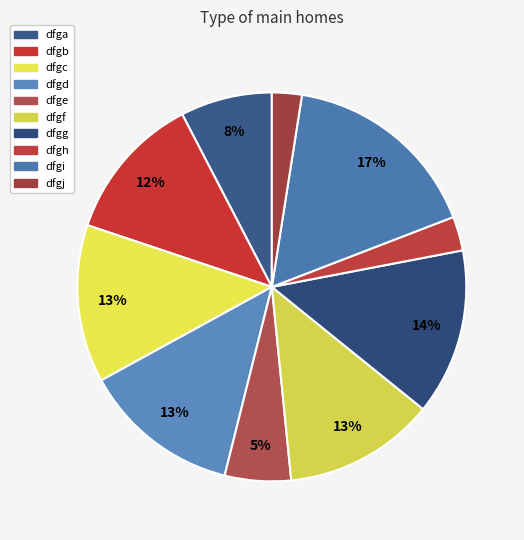

Which has a higher value, dfgh or dfgc?

dfgc